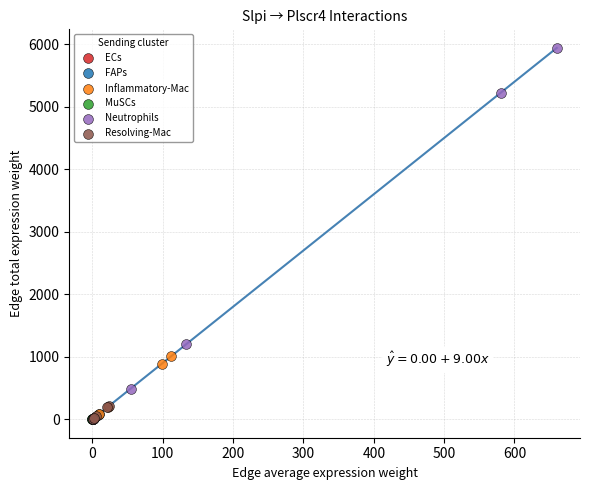

Which series has the largest Y range (max minus min)?

Neutrophils